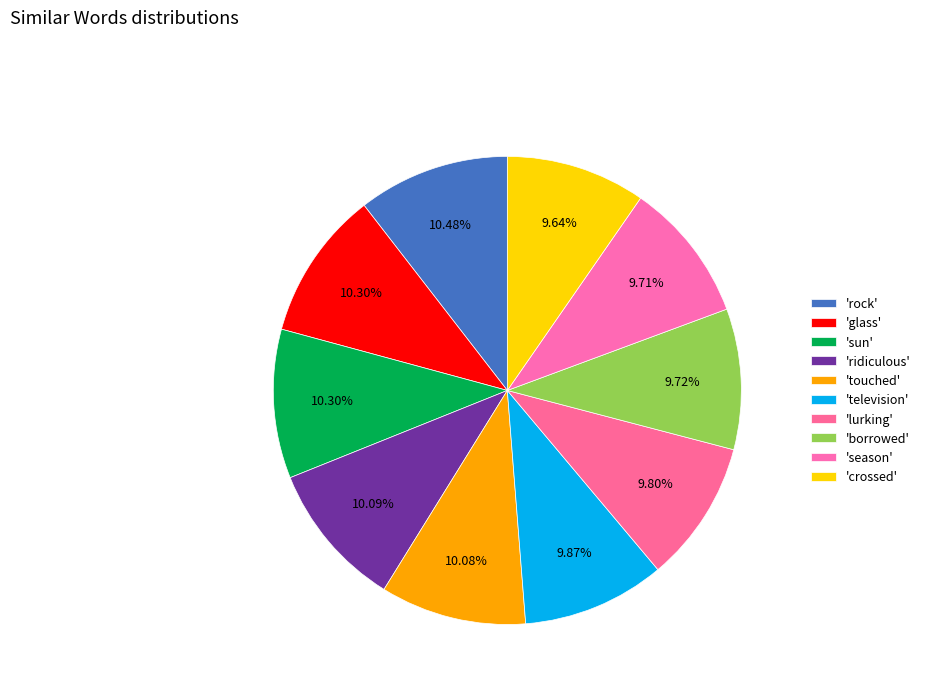

How many slices are in this pie chart?

10